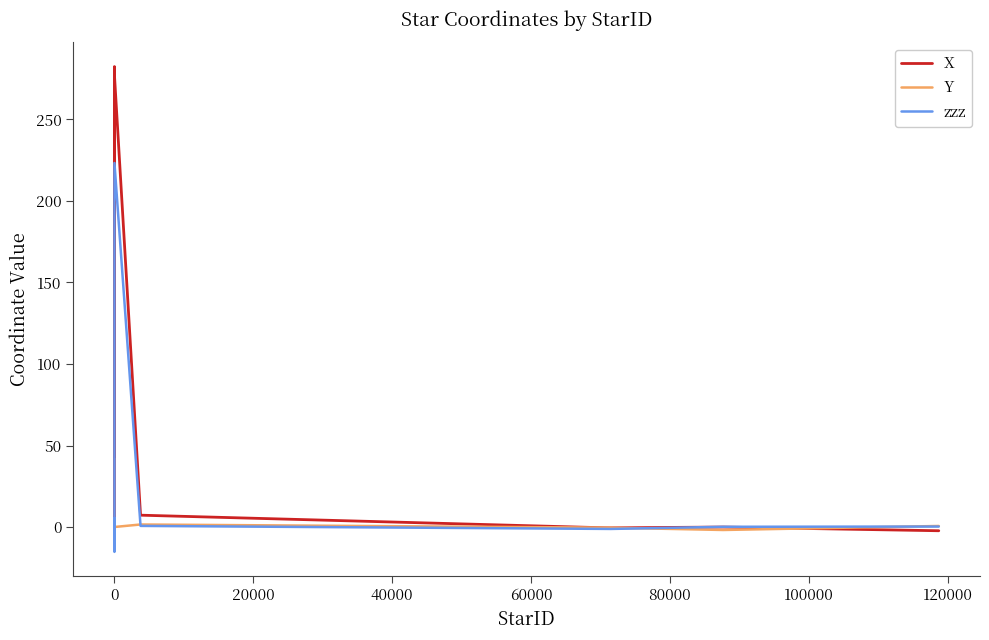

What are all the series names shown in the legend?

X, Y, zzz